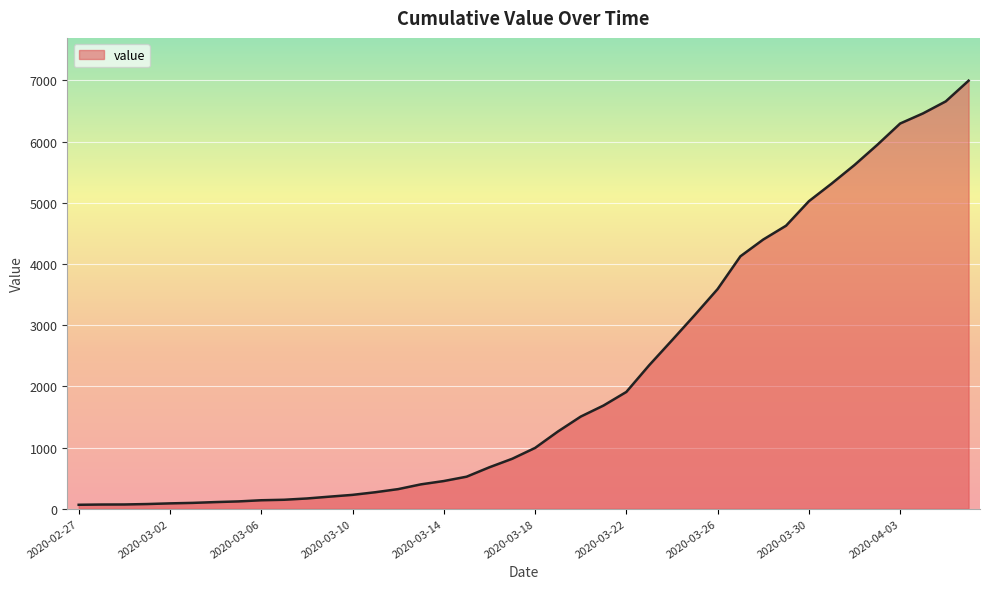

What is the greatest value displayed?

6995